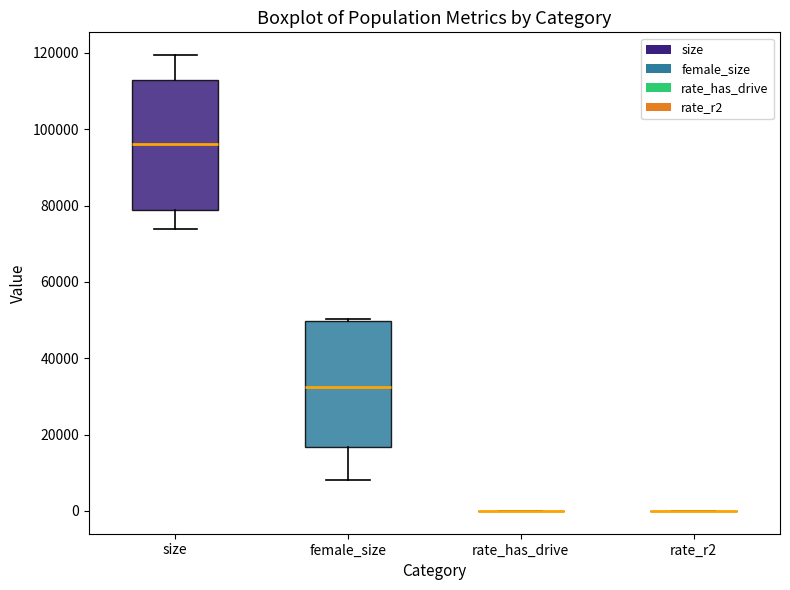

Where does the upper whisker of the box for size end on the y-axis? The values are not printed on the chart, so give them approximately, as read against the axis.

120000